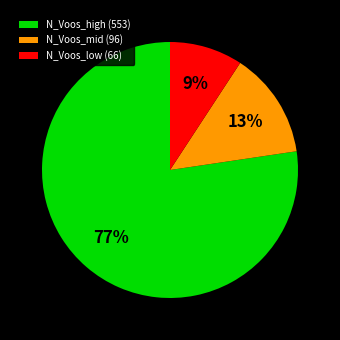

To the nearest percent, what portion does N_Voos_low (66) represent?

9%